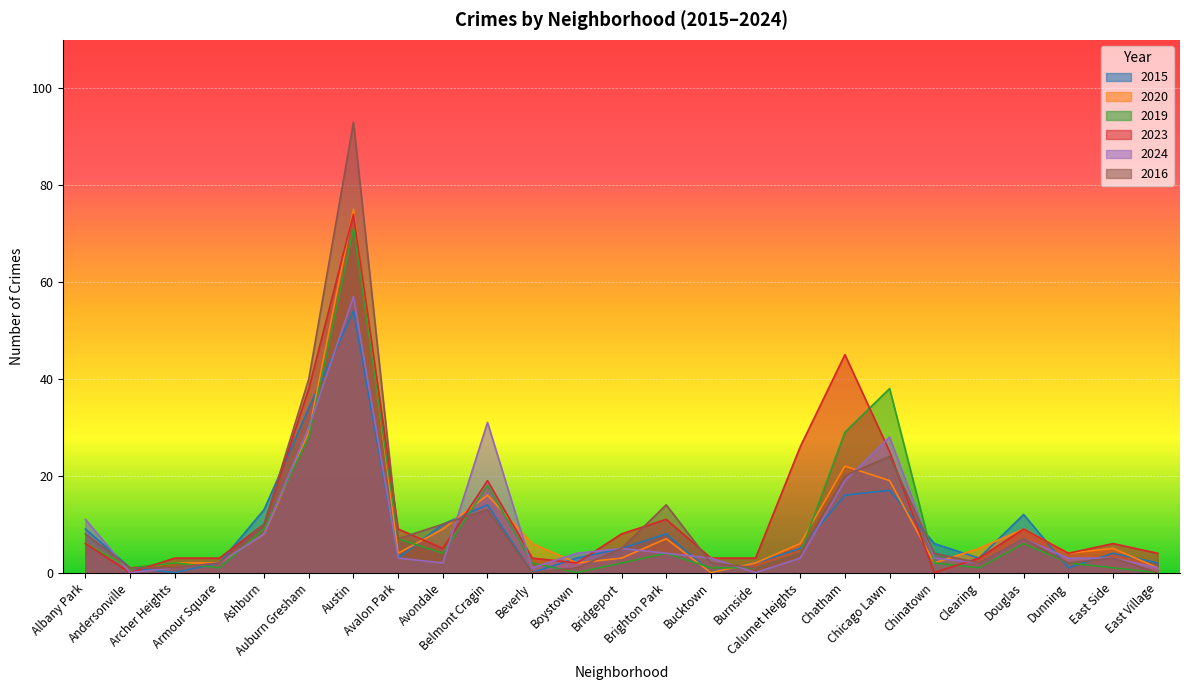

What is the value of the 2019 point at the 6th from the left?

28